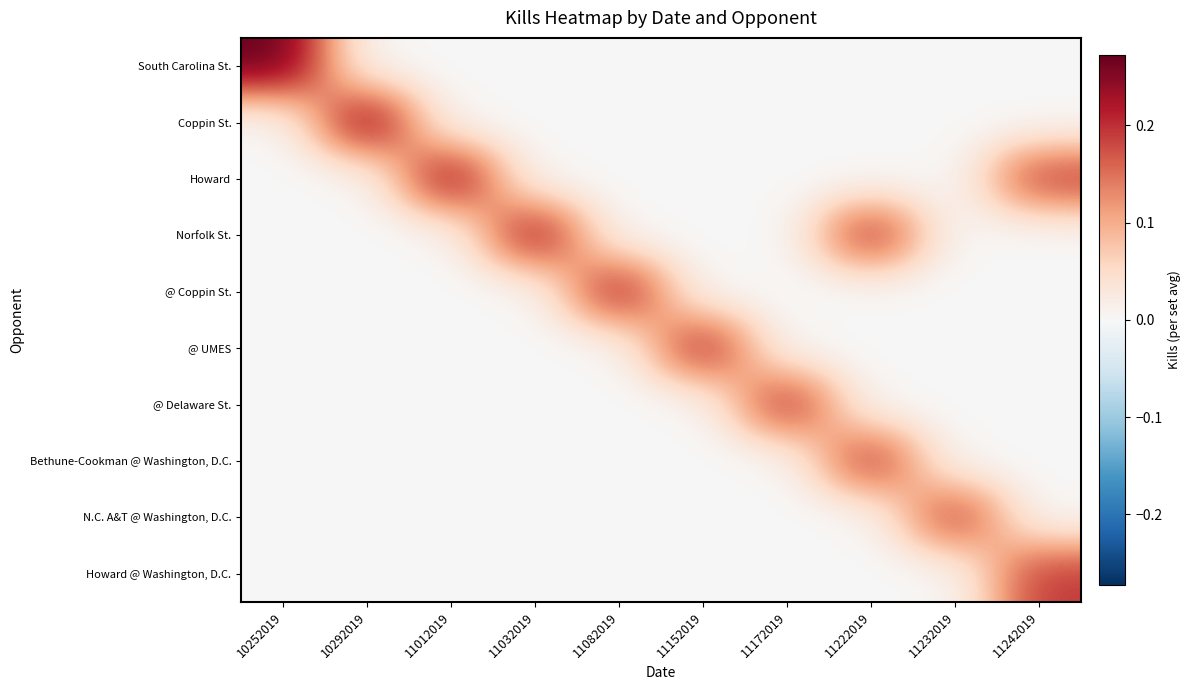

At how many categories does at least one series exceed 0?

10